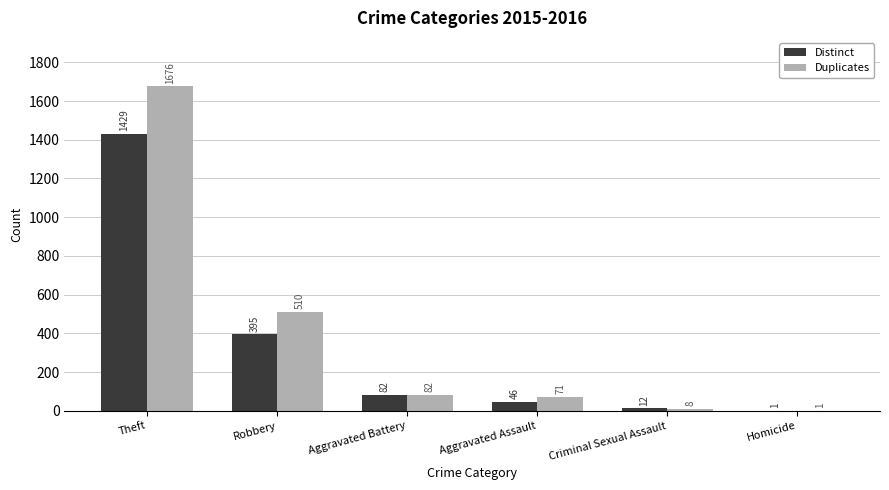

How many data points does each series have?

6